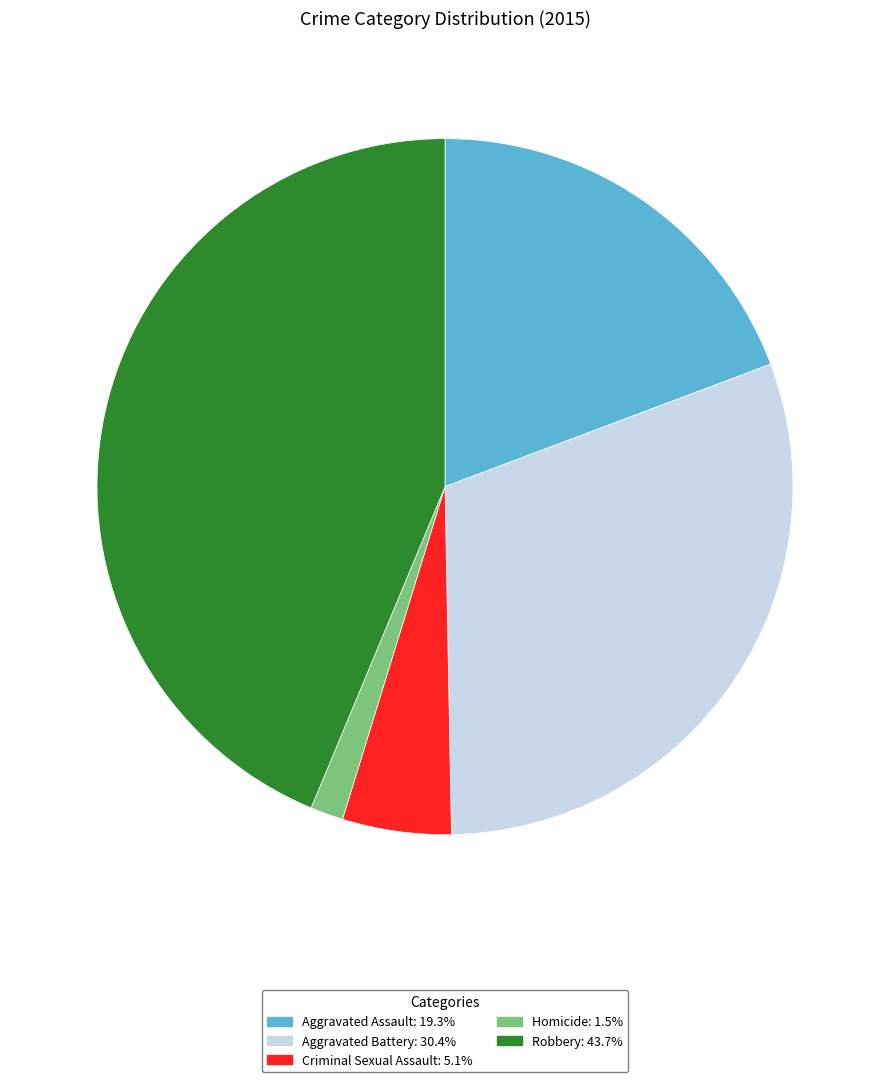

Is Criminal Sexual Assault the majority of the pie?

No